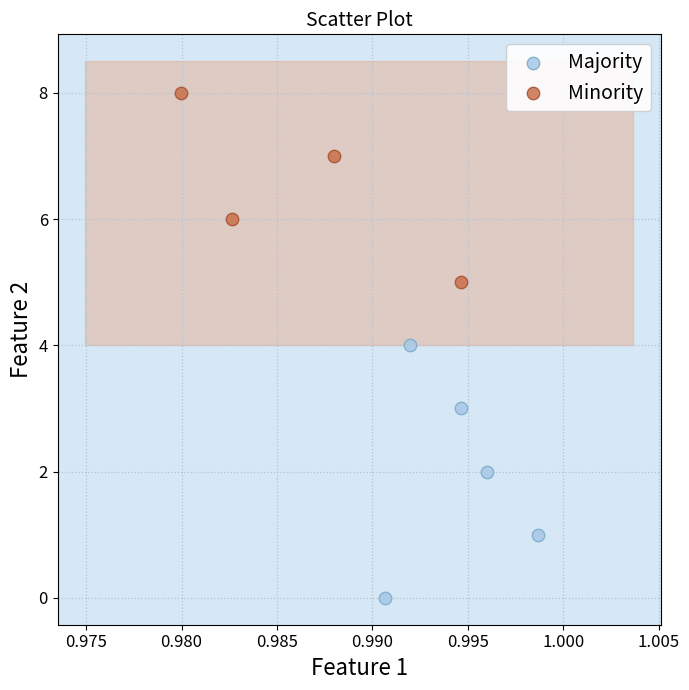

Which series contains the highest Y value?

Minority